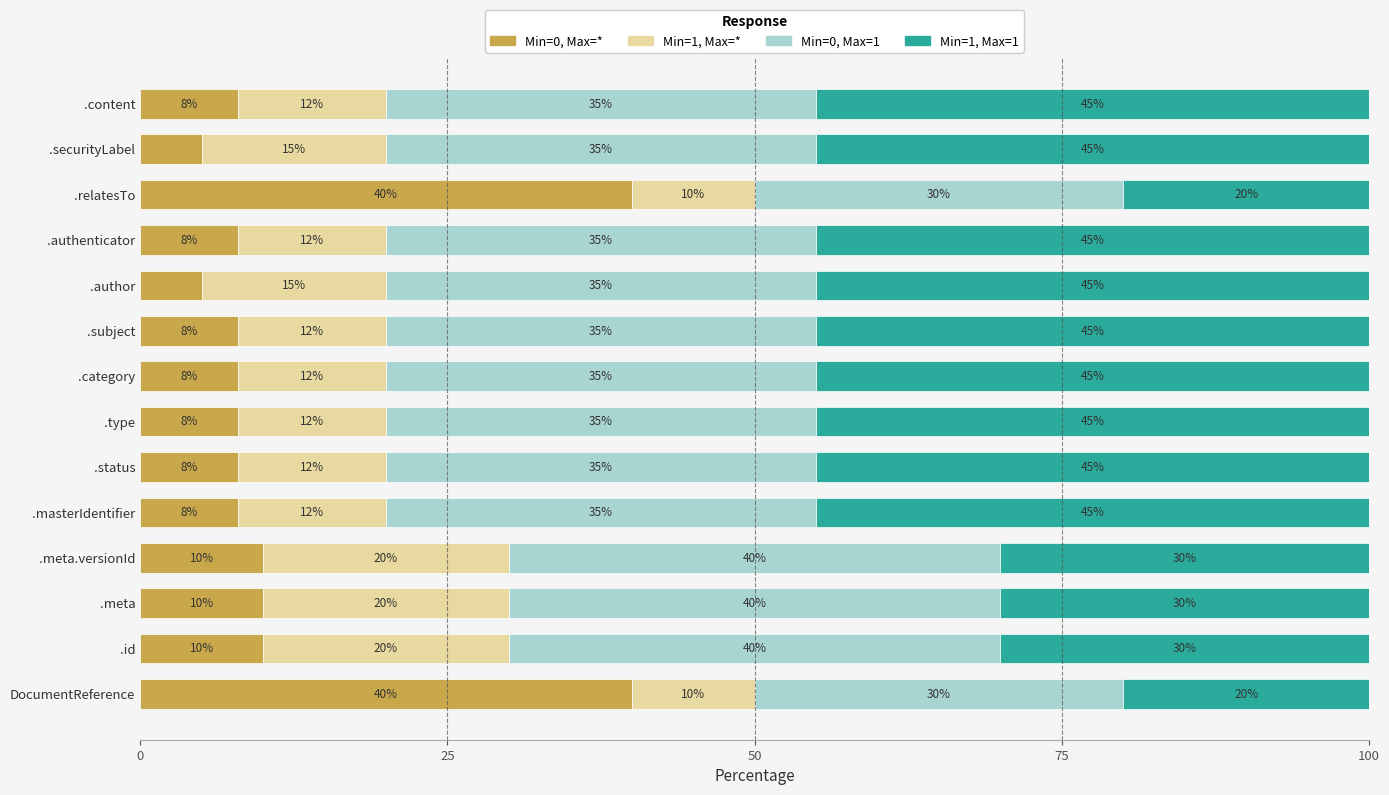

True or false: Min=0, Max=* has a value of 71 at DocumentReference.

False